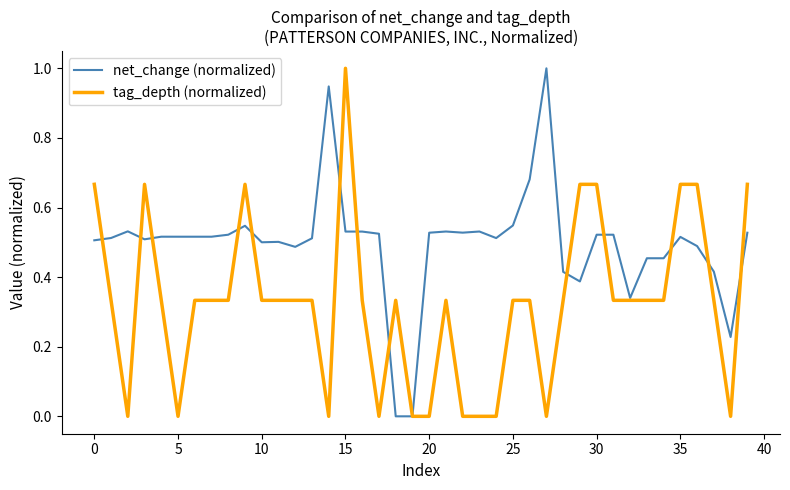

What is the maximum value for net_change (normalized)?

1.0